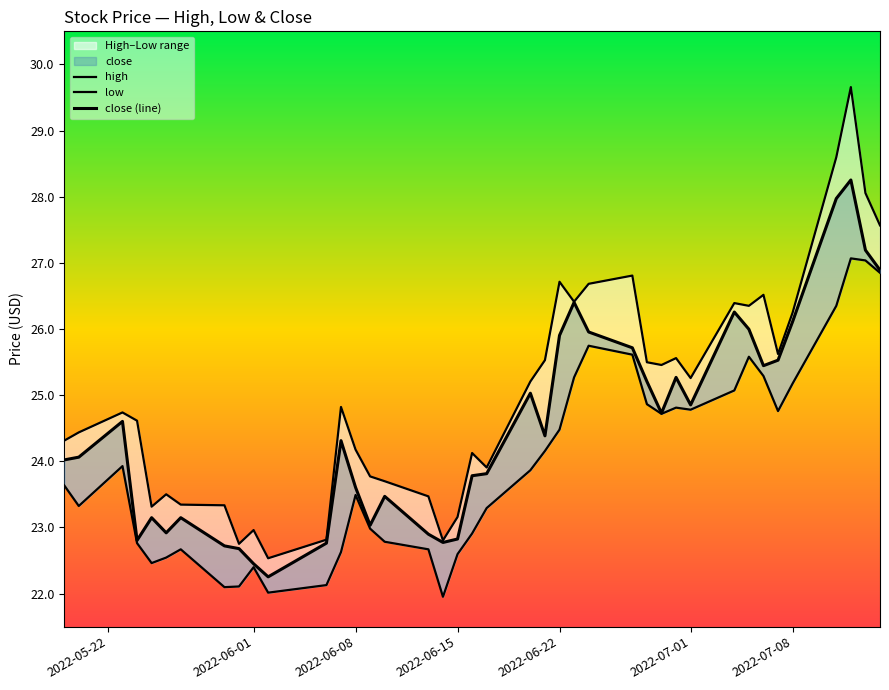

Which series has the largest range (max minus min)?

high